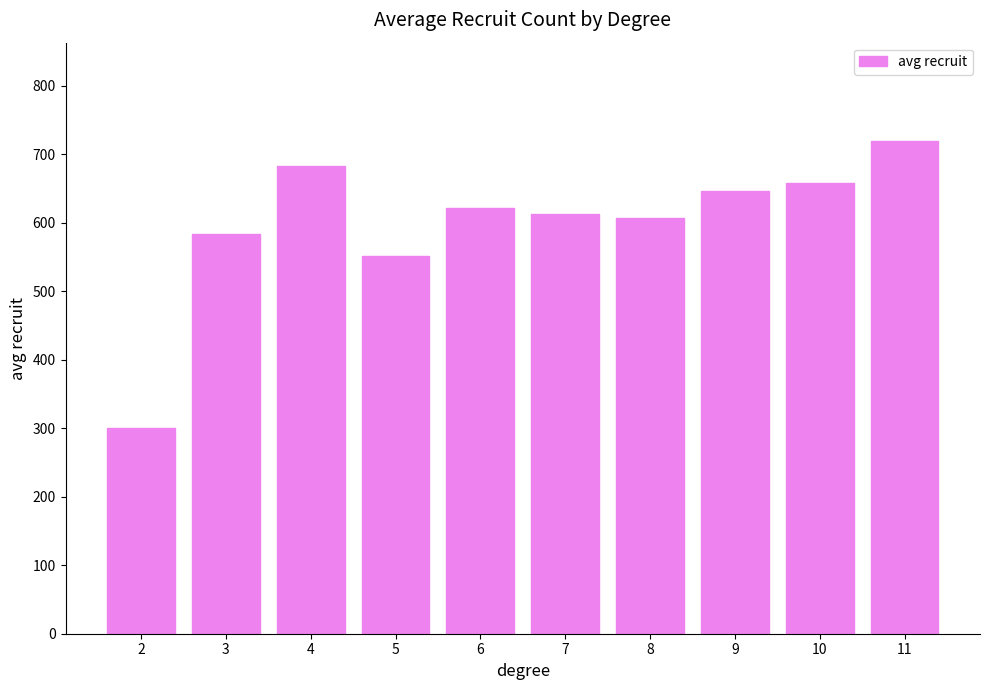

How many data points are above 621?

5